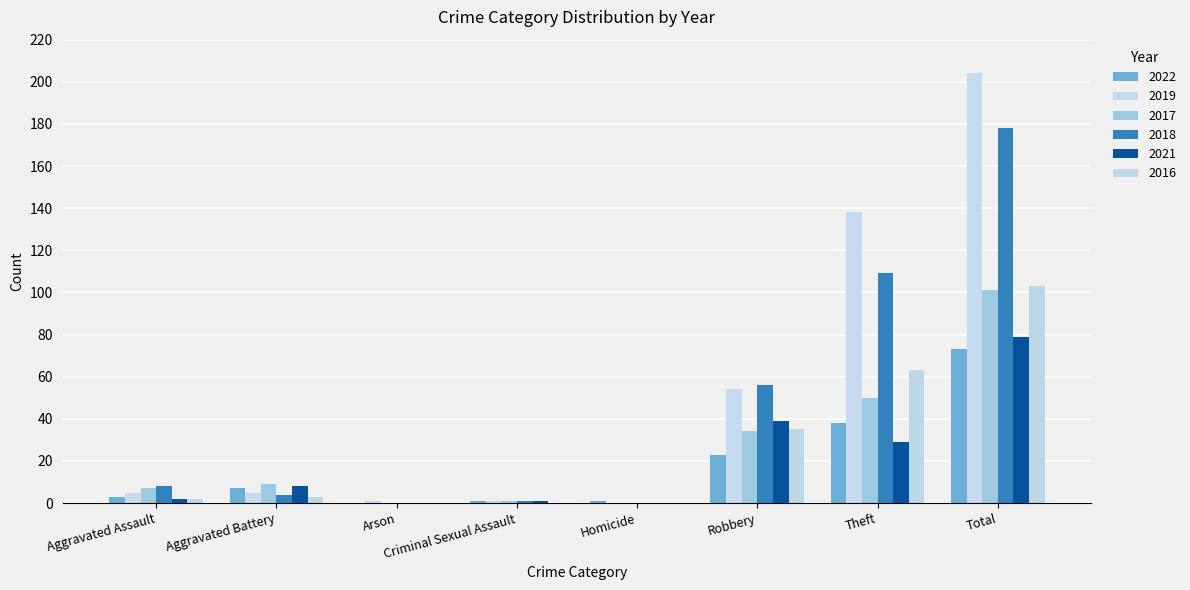

Reading left to right, list all the values displayed in this chart.

2022: 3	7	0	1	1	23	38	73
2019: 5	5	1	1	0	54	138	204
2017: 7	9	0	1	0	34	50	101
2018: 8	4	0	1	0	56	109	178
2021: 2	8	0	1	0	39	29	79
2016: 2	3	0	0	0	35	63	103